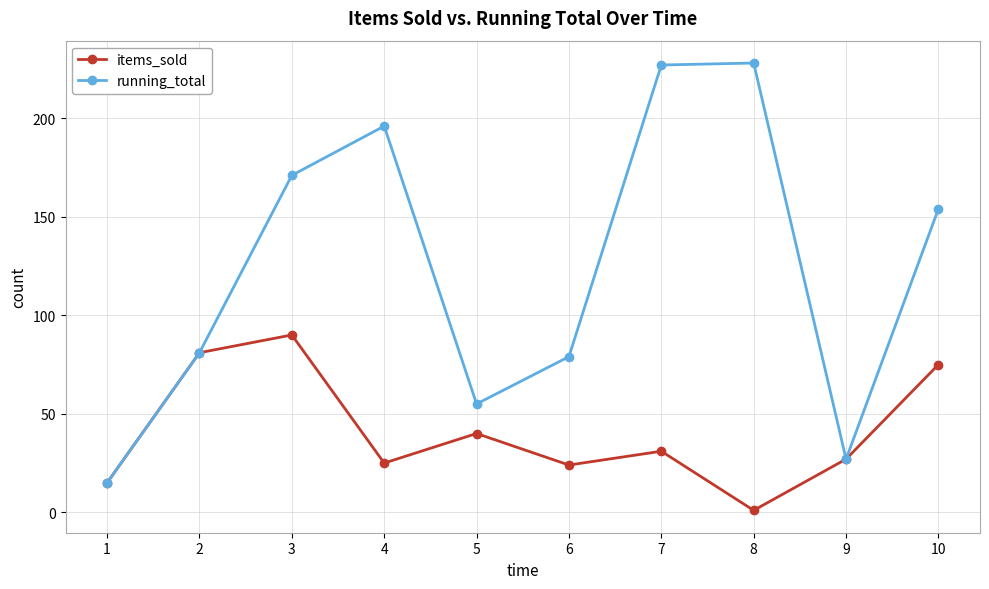

Which series has the largest range (max minus min)?

running_total